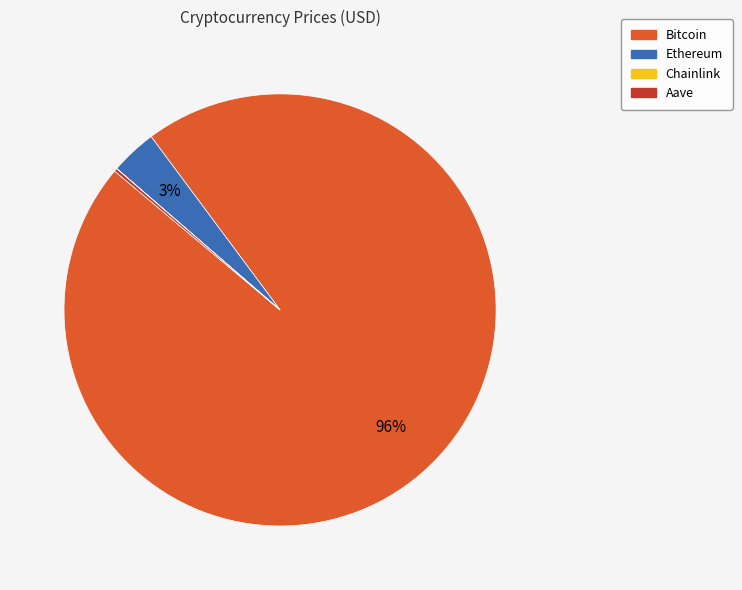

The Bitcoin slice represents 96% of the pie. True or false?

True